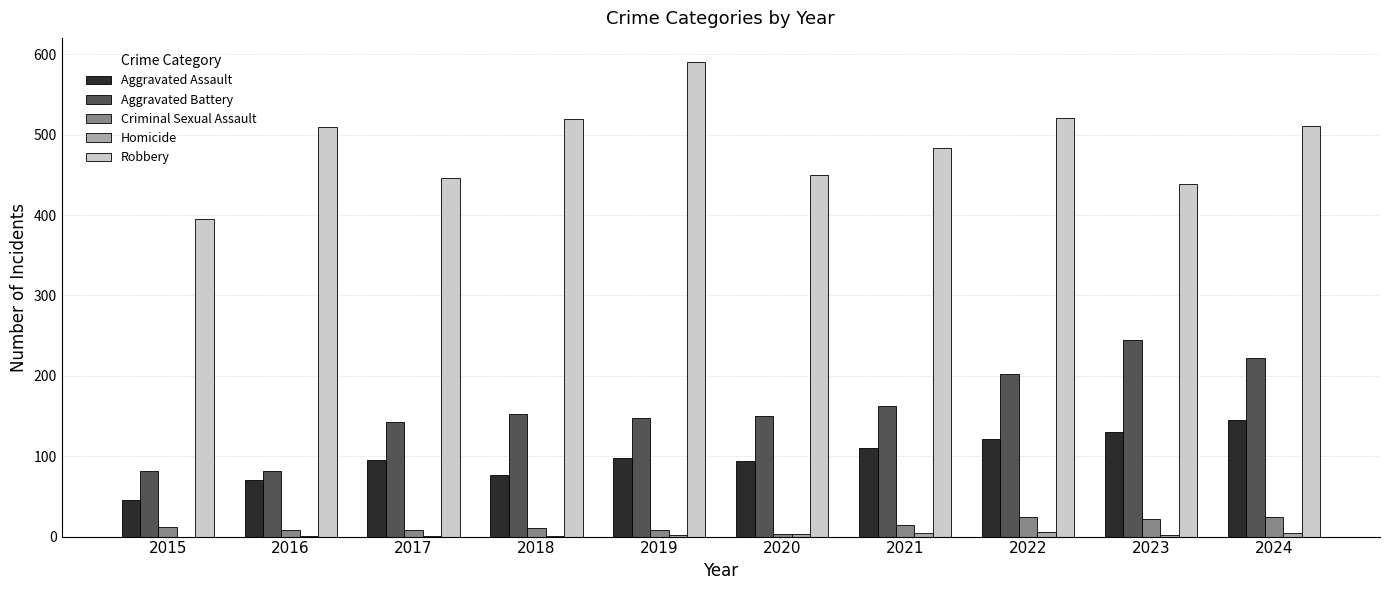

How many groups of bars are there?

10